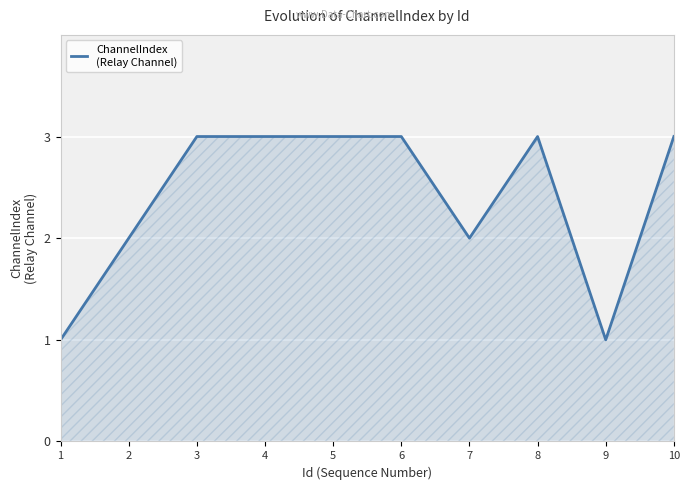

The value at 4 is 1. True or false?

False